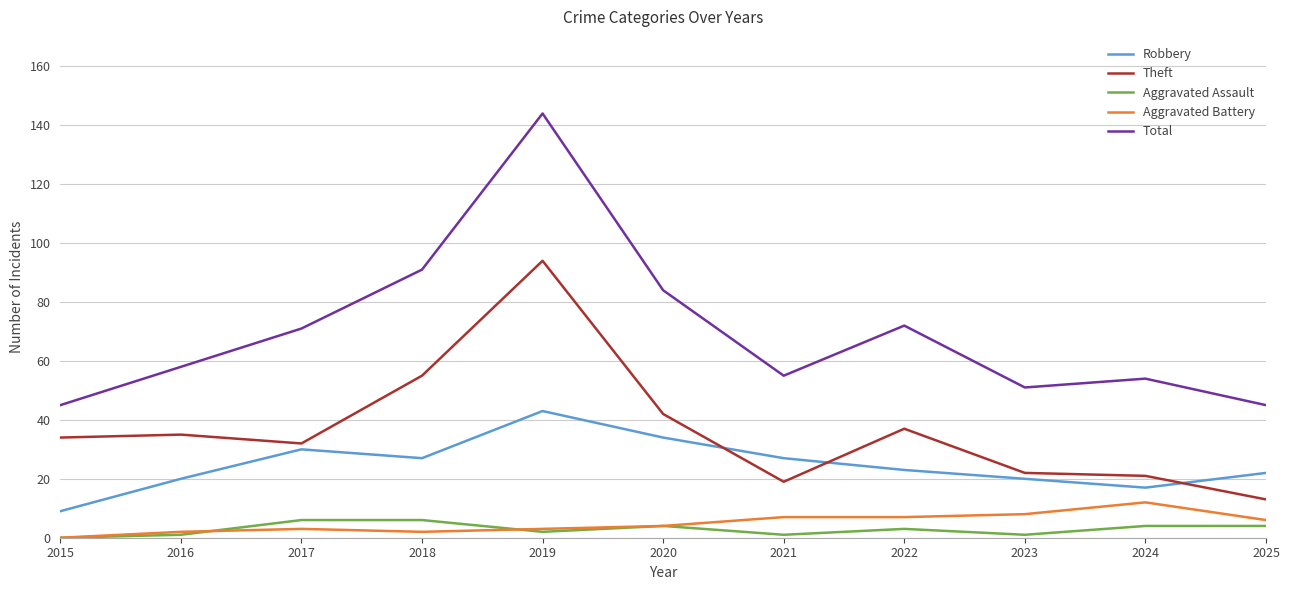

What are all the series names shown in the legend?

Robbery, Theft, Aggravated Assault, Aggravated Battery, Total